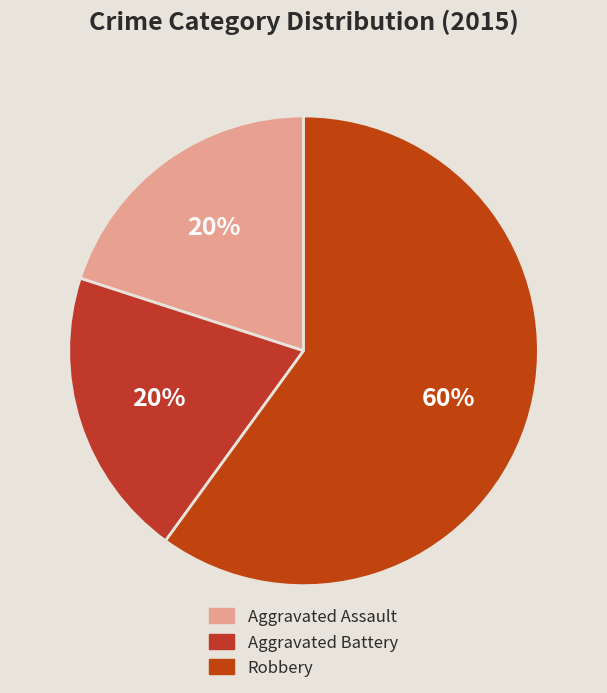

Is it true that Robbery is 60% of the pie?

True